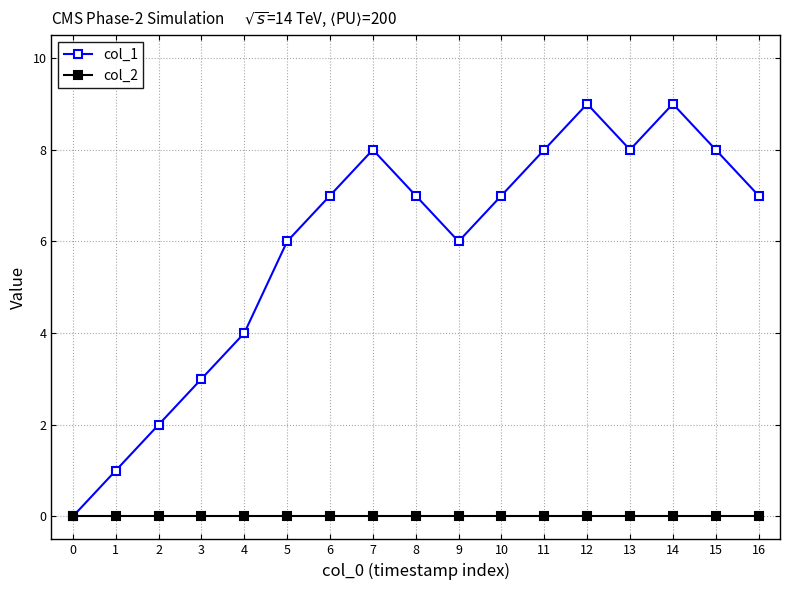

Where is the first local maximum for col_1?

7